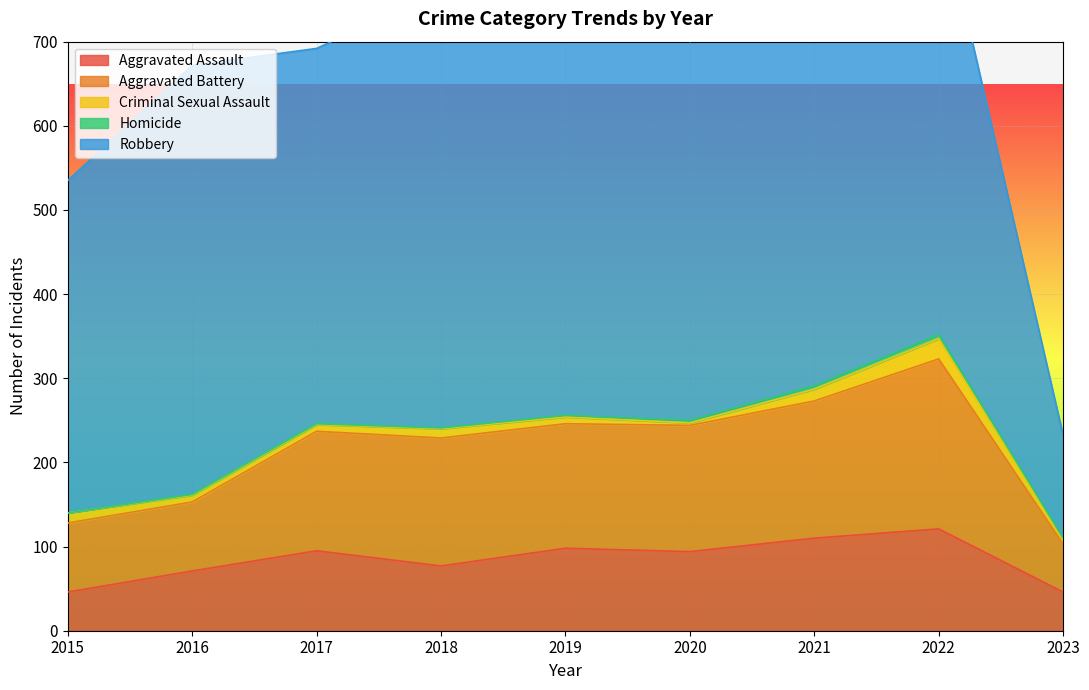

At which label does Aggravated Battery first exceed 148?

2018